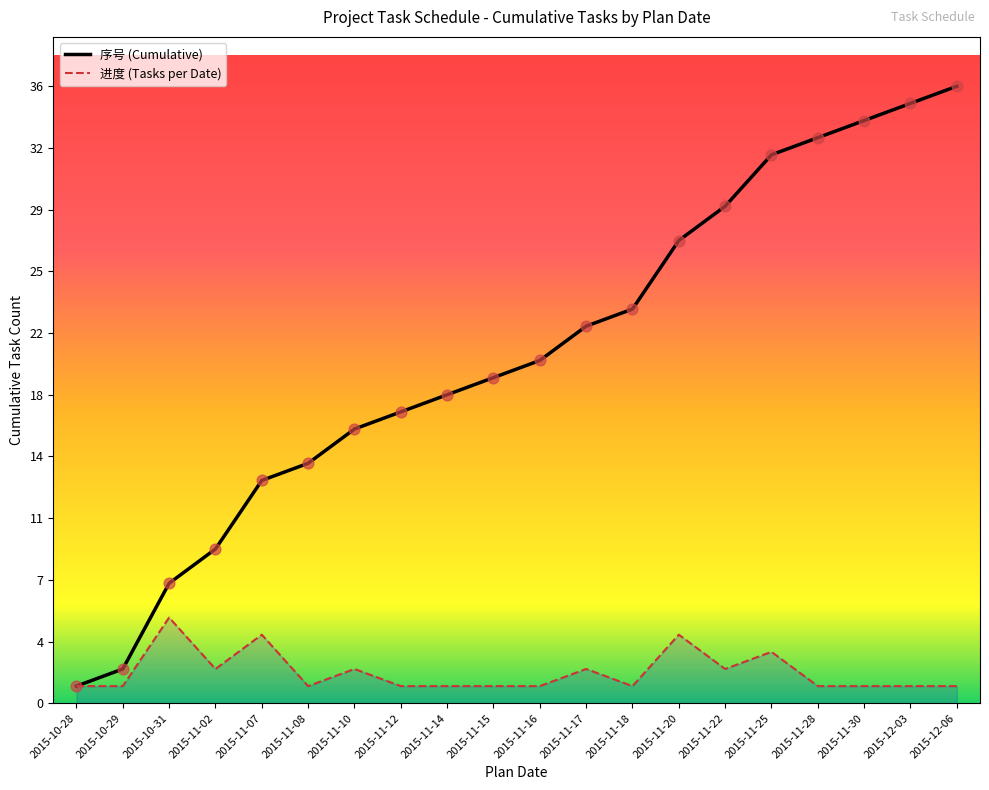

Approximately how many times larger is the value at 2015-11-16 compared to 2015-11-12?

1.2